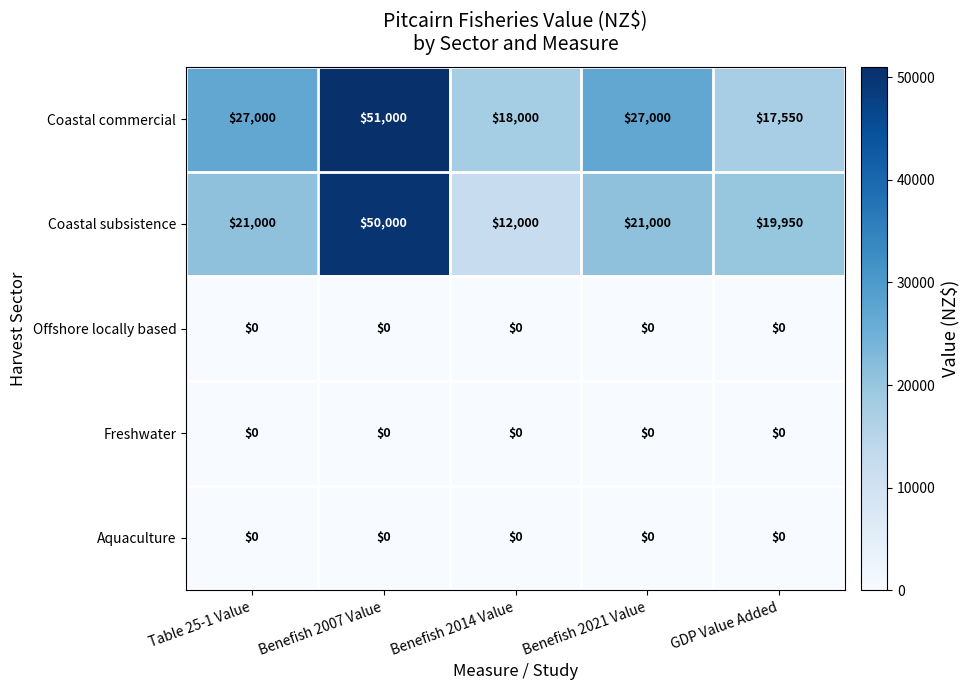

Which series has the widest spread of values?

Coastal subsistence